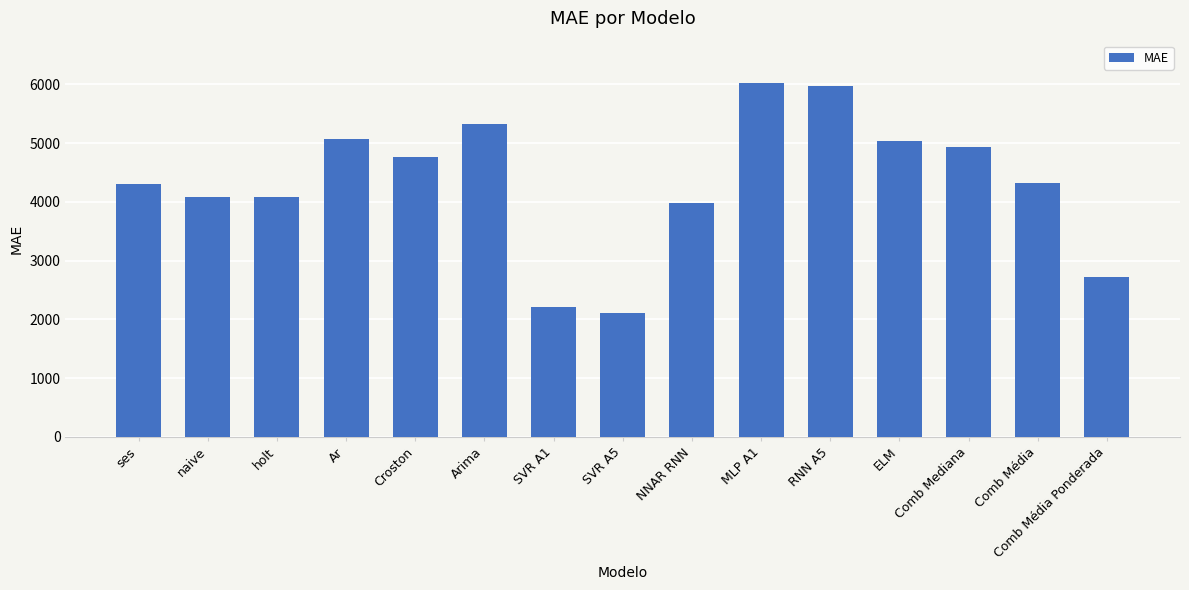

What is the smallest value displayed?

2105.7